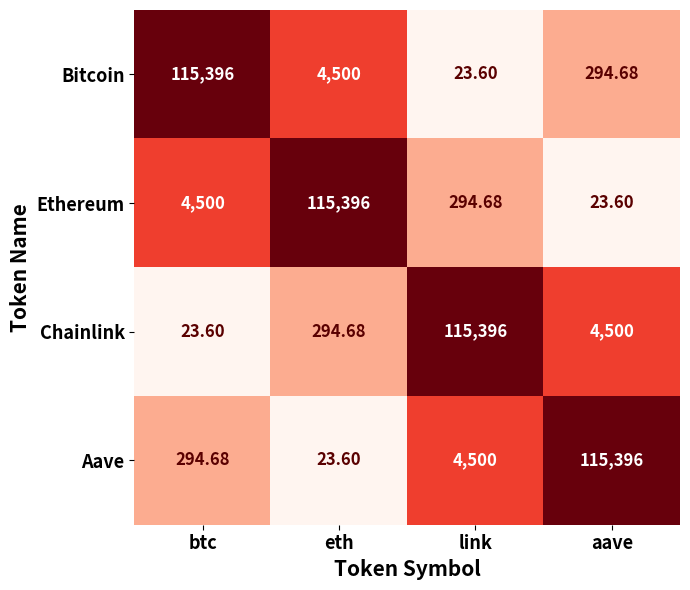

Rank the series at link from highest to lowest value.

Chainlink, Aave, Ethereum, Bitcoin